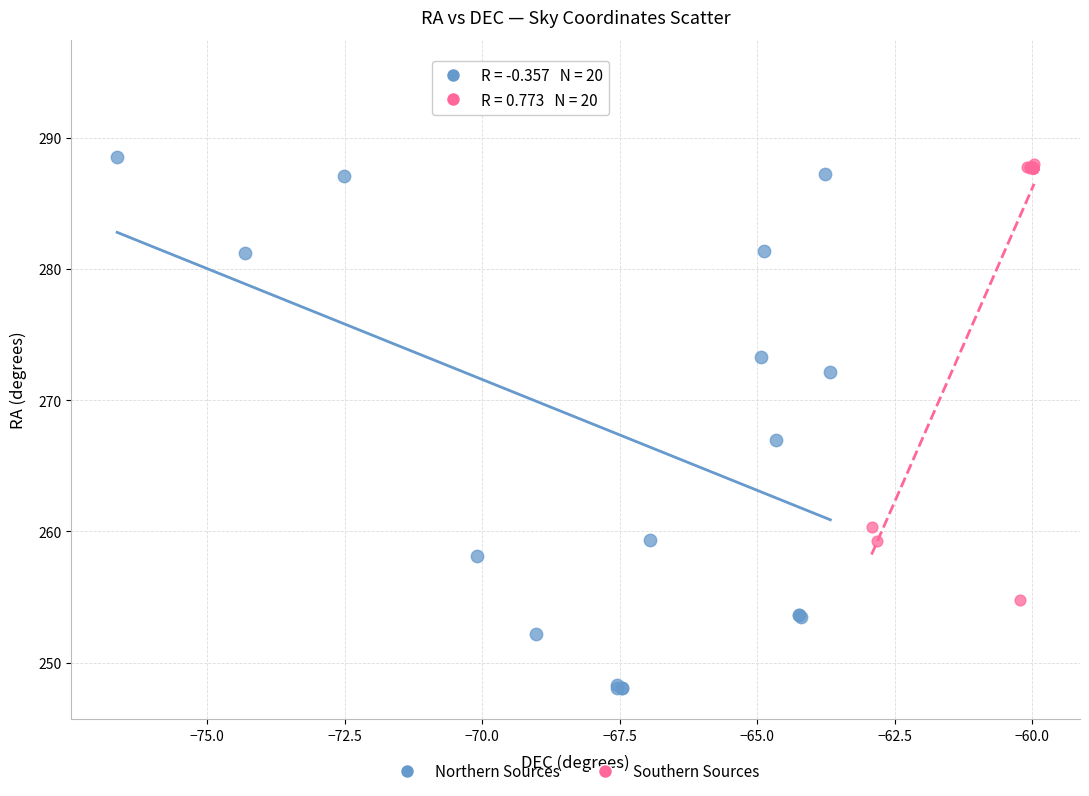

Which series has the widest spread of Y values?

Northern Sources